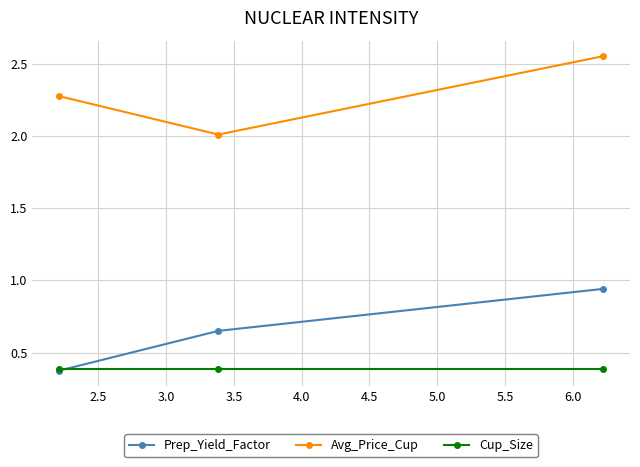

What is the lowest value of the Avg_Price_Cup series?

2.0